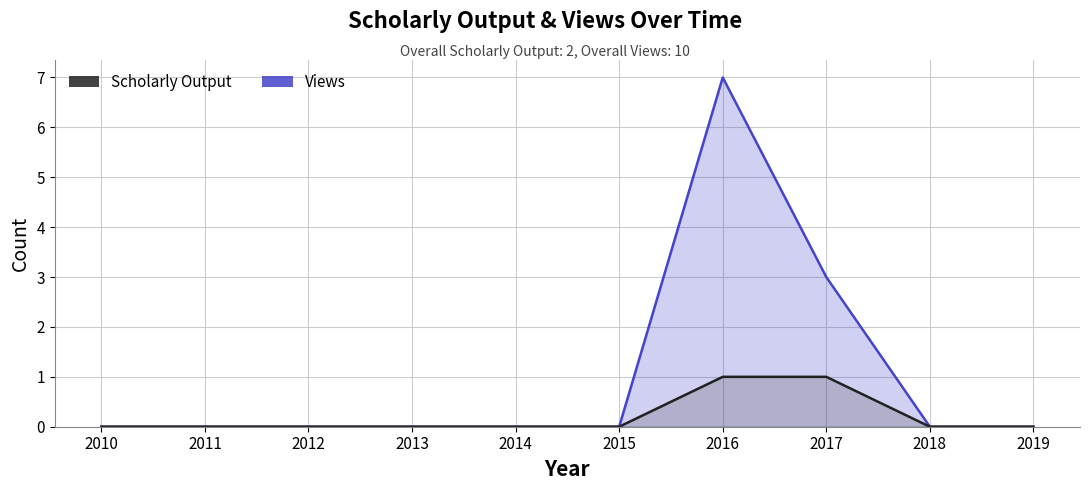

Is it true that Scholarly Output equals 0 at 2015?

False